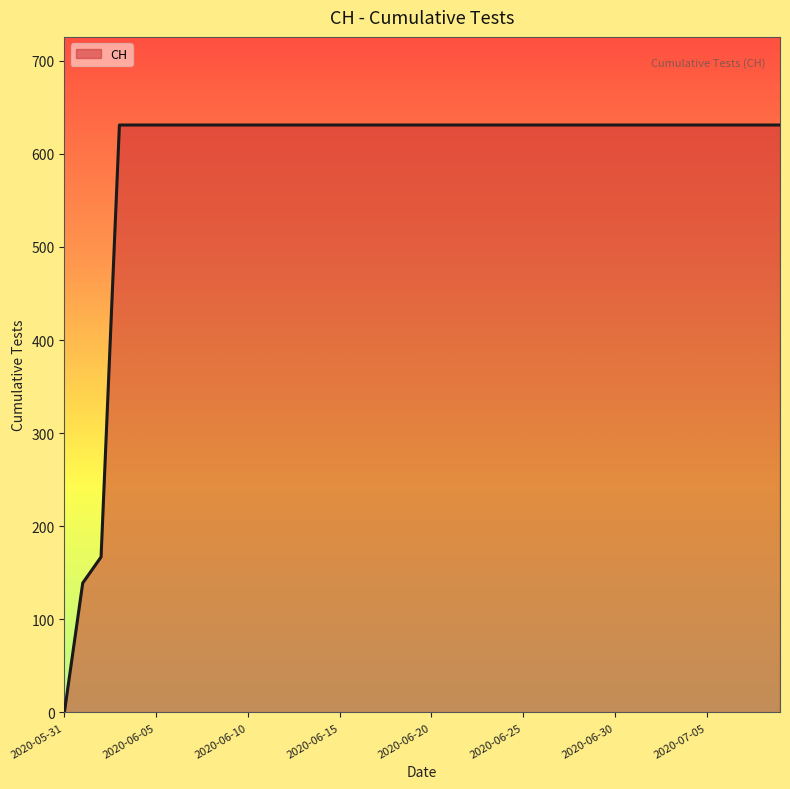

What is the difference between the maximum and minimum values?

631